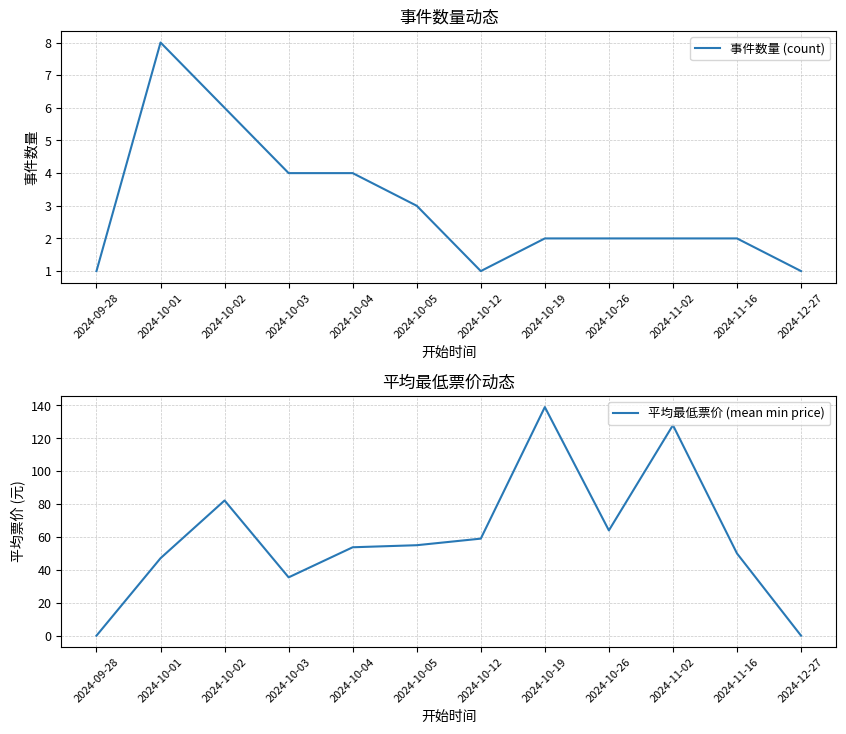

What is the approximate value of 平均最低票价 (mean min price) at 2024-10-01?

47.1